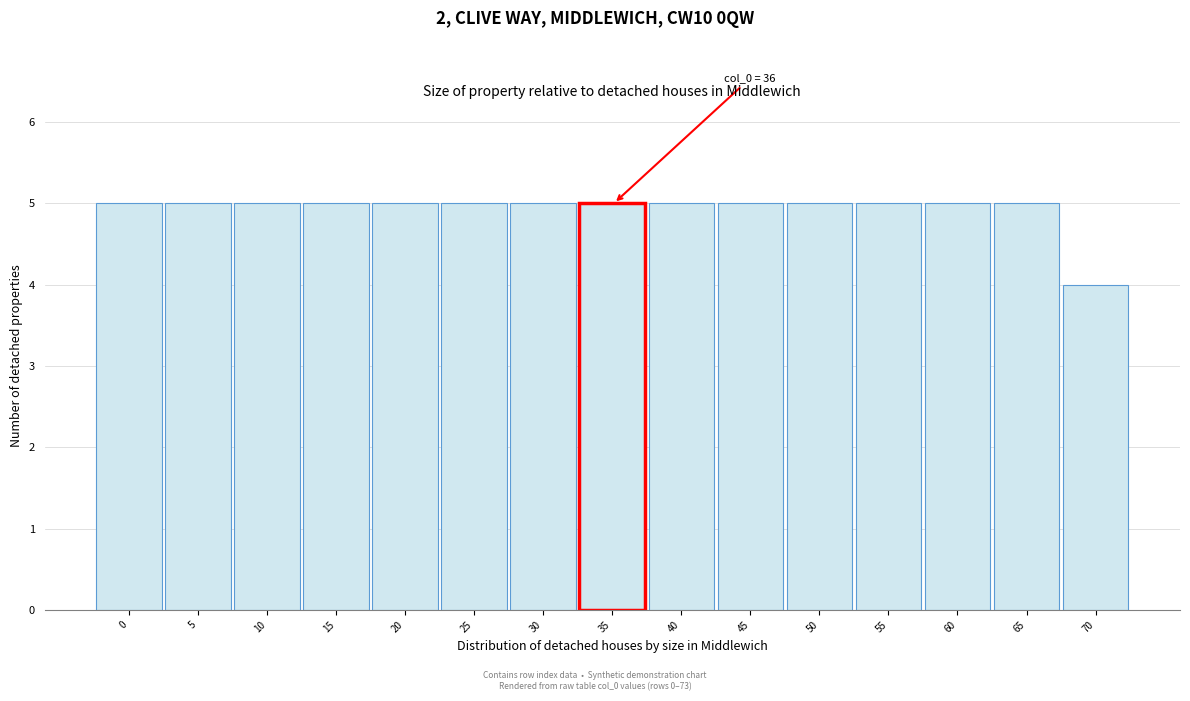

Reading left to right, what are all the values shown in this chart?

0=5	5=5	10=5	15=5	20=5	25=5	30=5	35=5	40=5	45=5	50=5	55=5	60=5	65=5	70=4